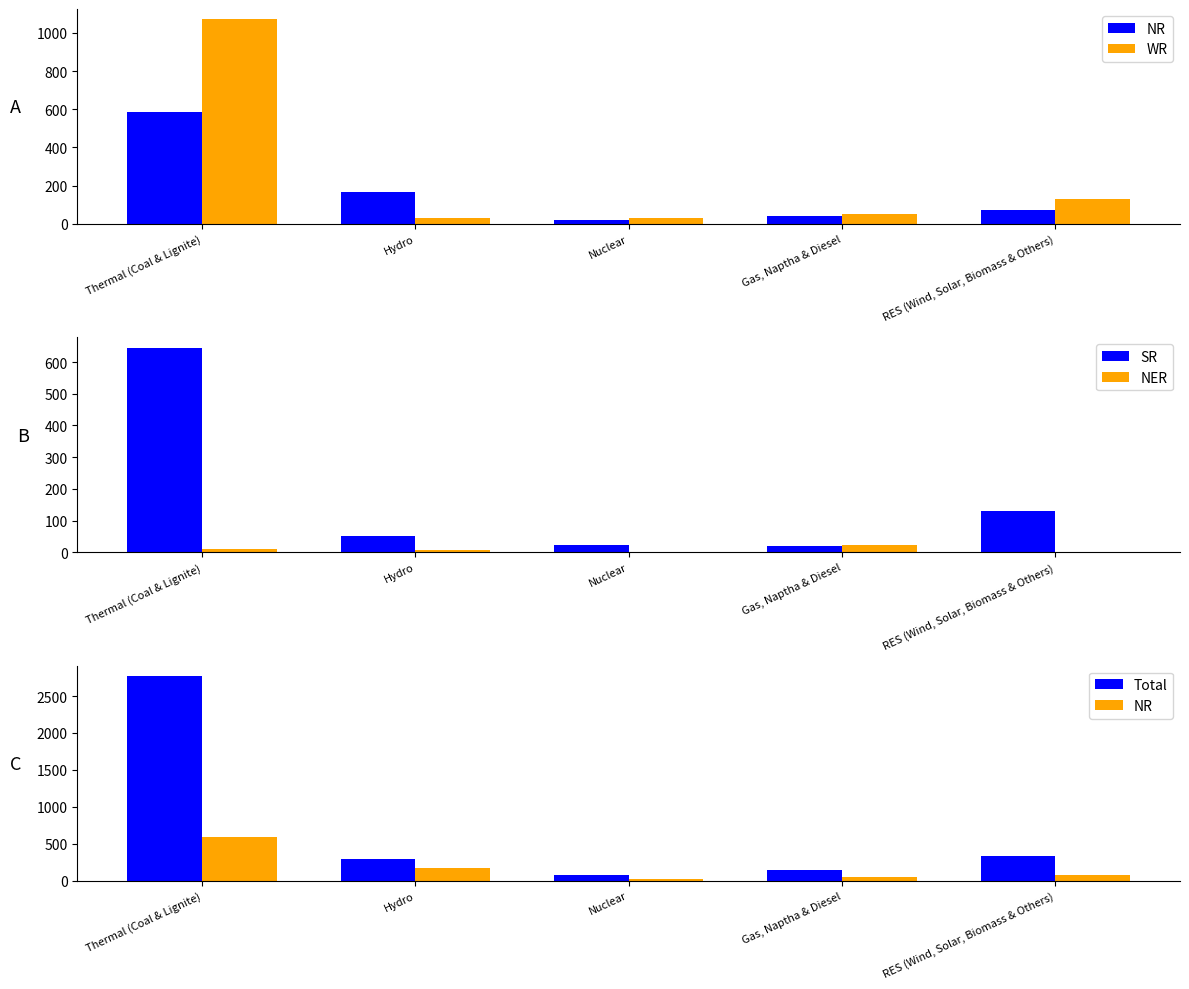

What is the difference between the second highest and second lowest values in the NR series?

127